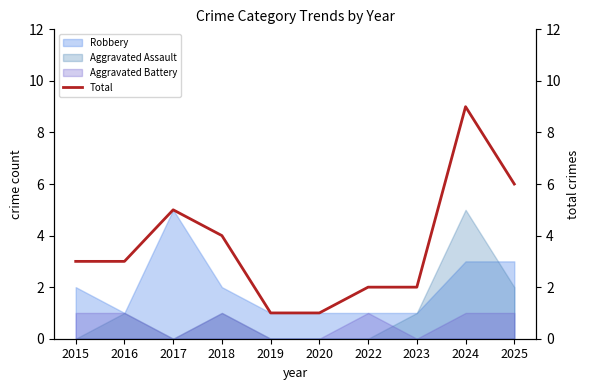

True or false: the data shows 6 at 2024.

False